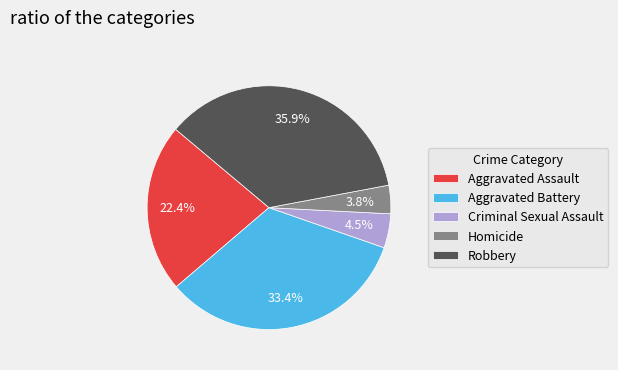

Does Homicide represent more than half of the total?

No